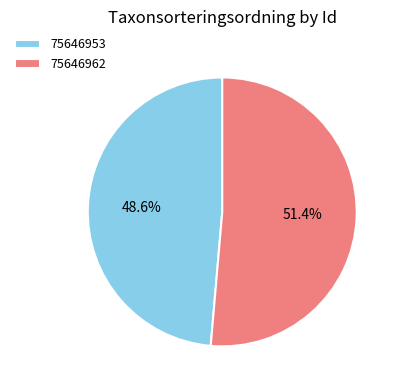

Which slice is the smallest?

75646953